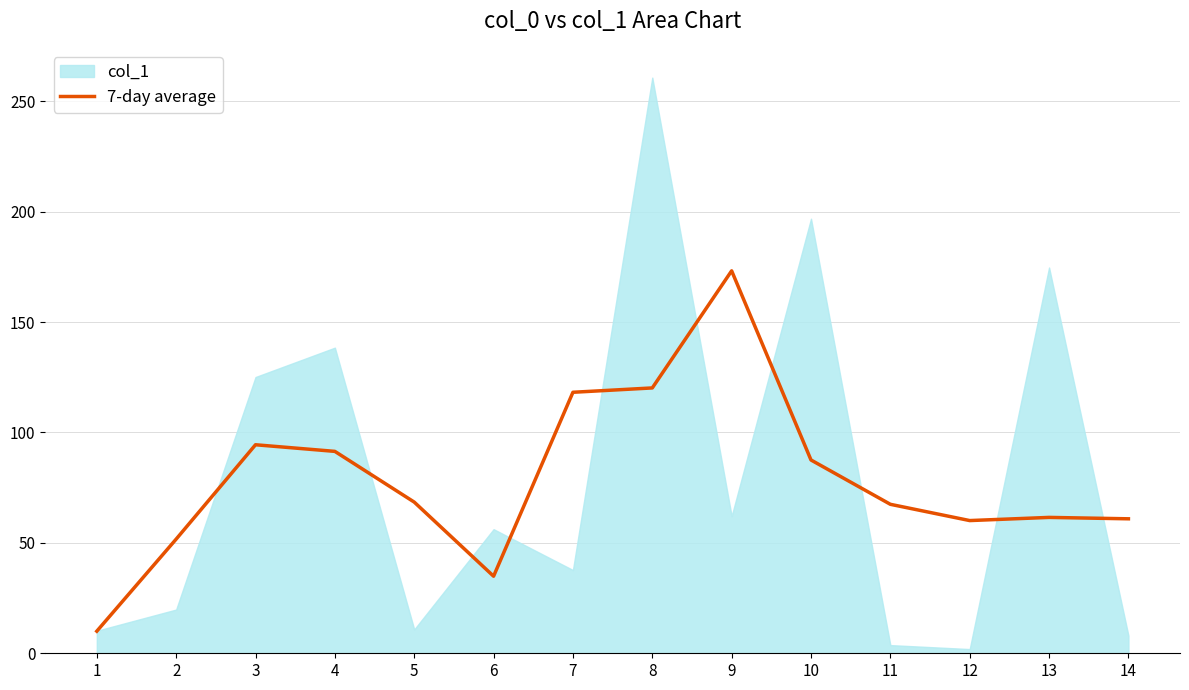

True or false: 7-day average has a value of 61.5 at 13.

True